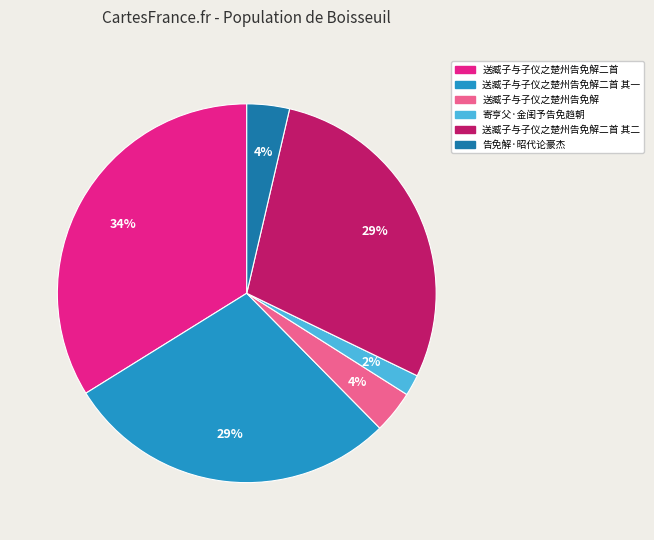

Is there any slice that represents more than half of the pie?

No